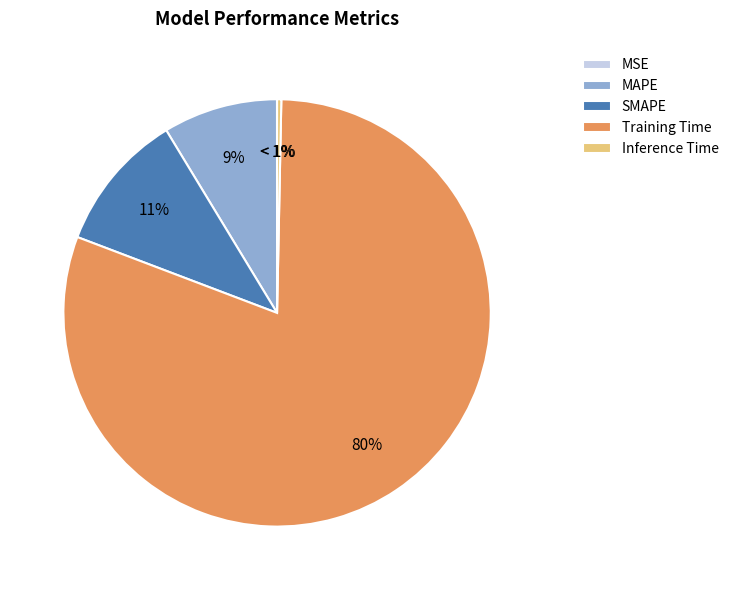

To the nearest percent, what is the combined percentage of Inference Time and Training Time?

81%